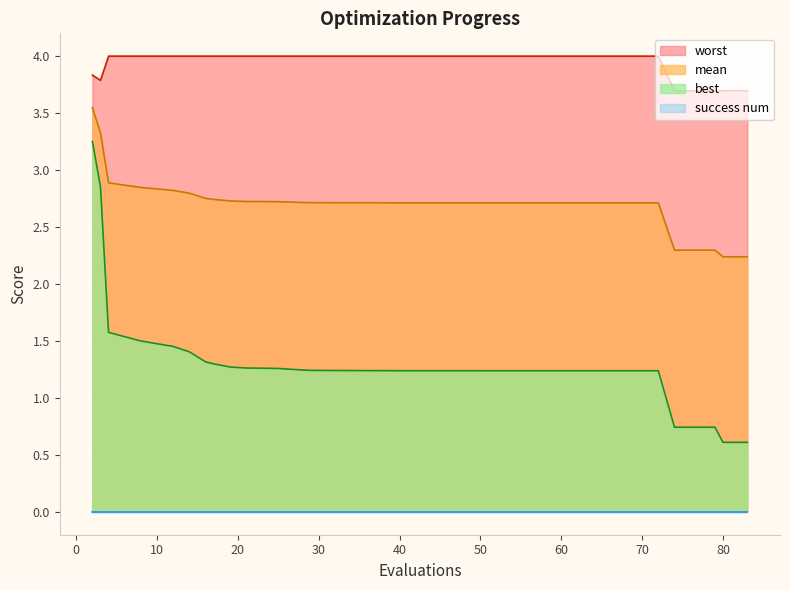

What is the difference between the maximum and minimum values in the best series?

2.6